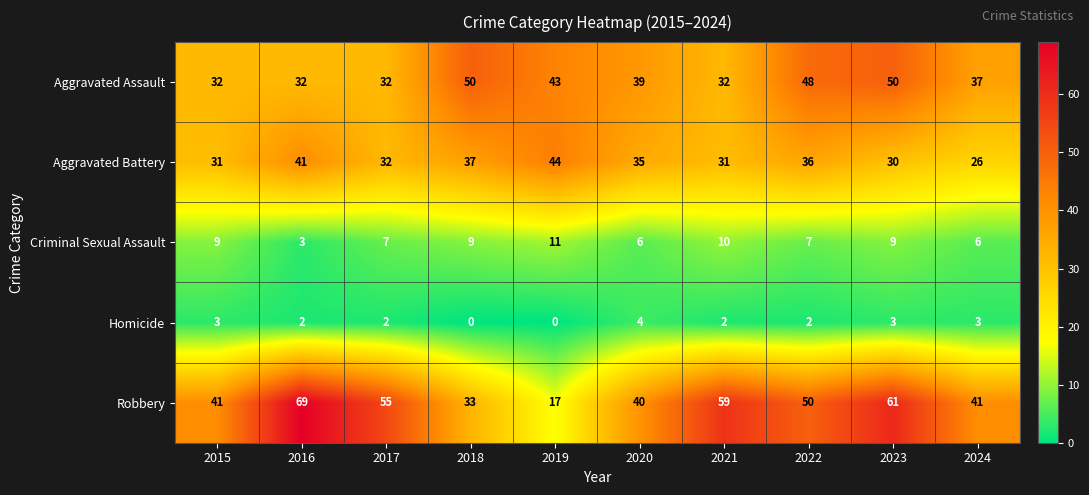

What is the difference between the maximum and minimum values in the Robbery series?

52